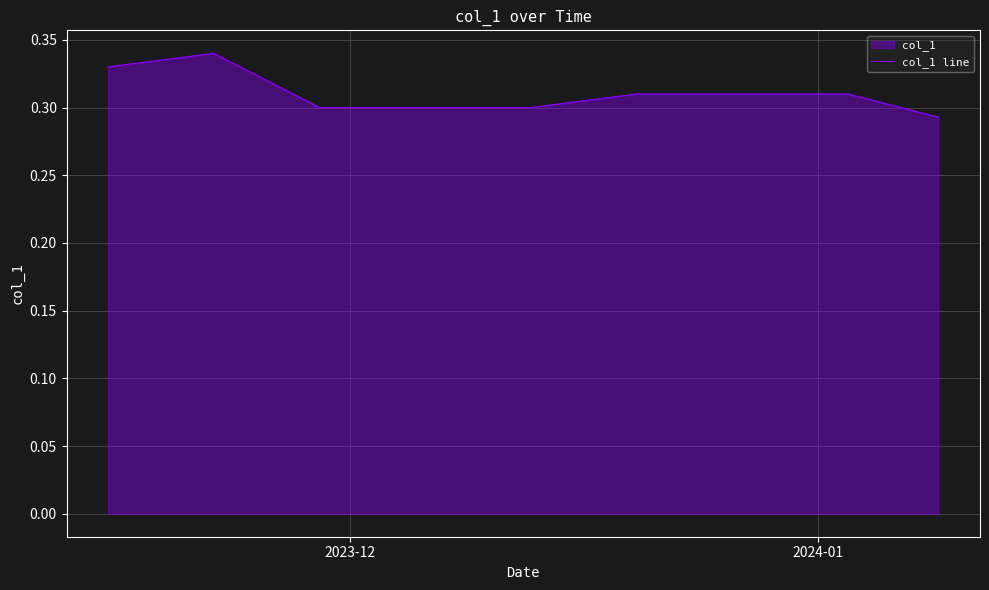

True or false: the data shows 0.3 at 2023-12.

True